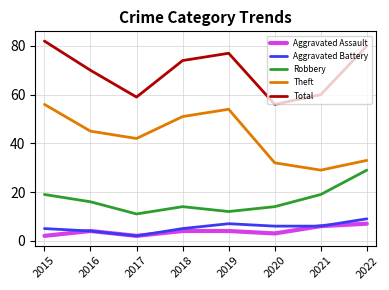

What is the sum of all Total values?

558